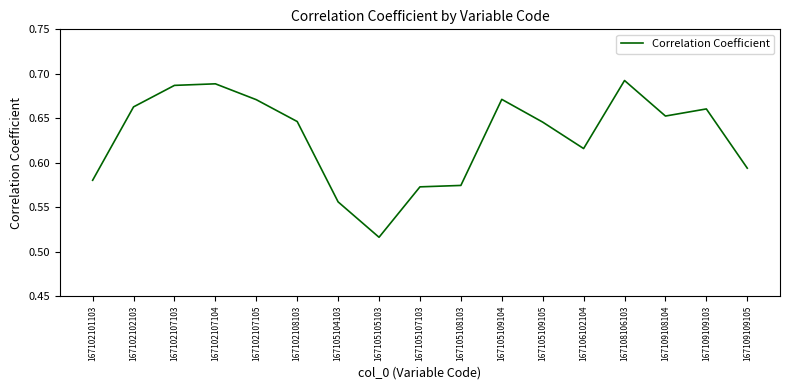

Which label corresponds to the smallest value in the chart?

167105105103